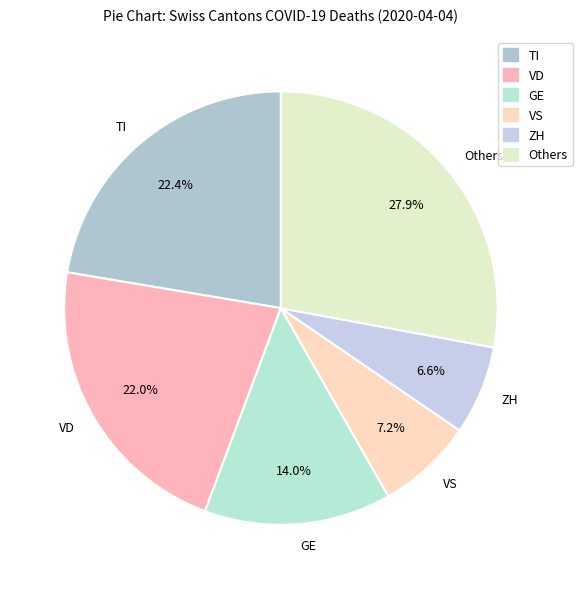

Count the number of slices in the pie.

6